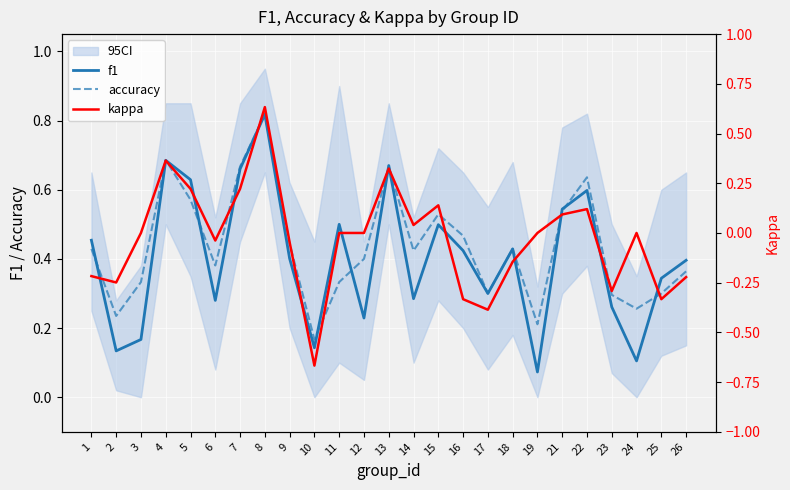

At which label is accuracy closest to 0?

10